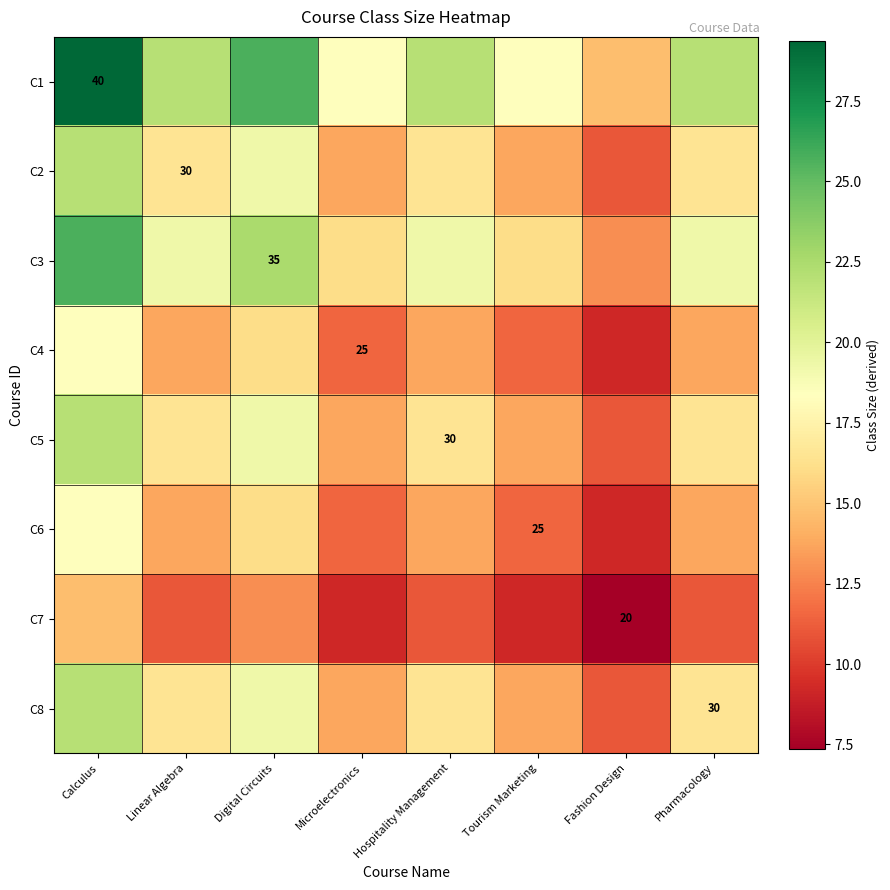

Between Digital Circuits and Tourism Marketing, which is larger?

Digital Circuits